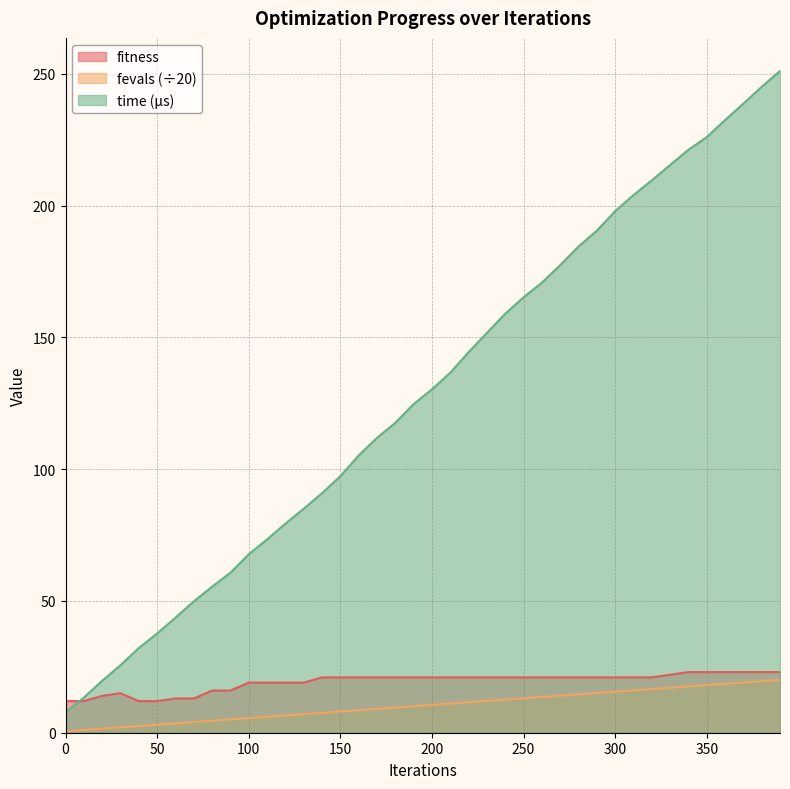

True or false: fevals and time_scaled intersect in this chart.

False